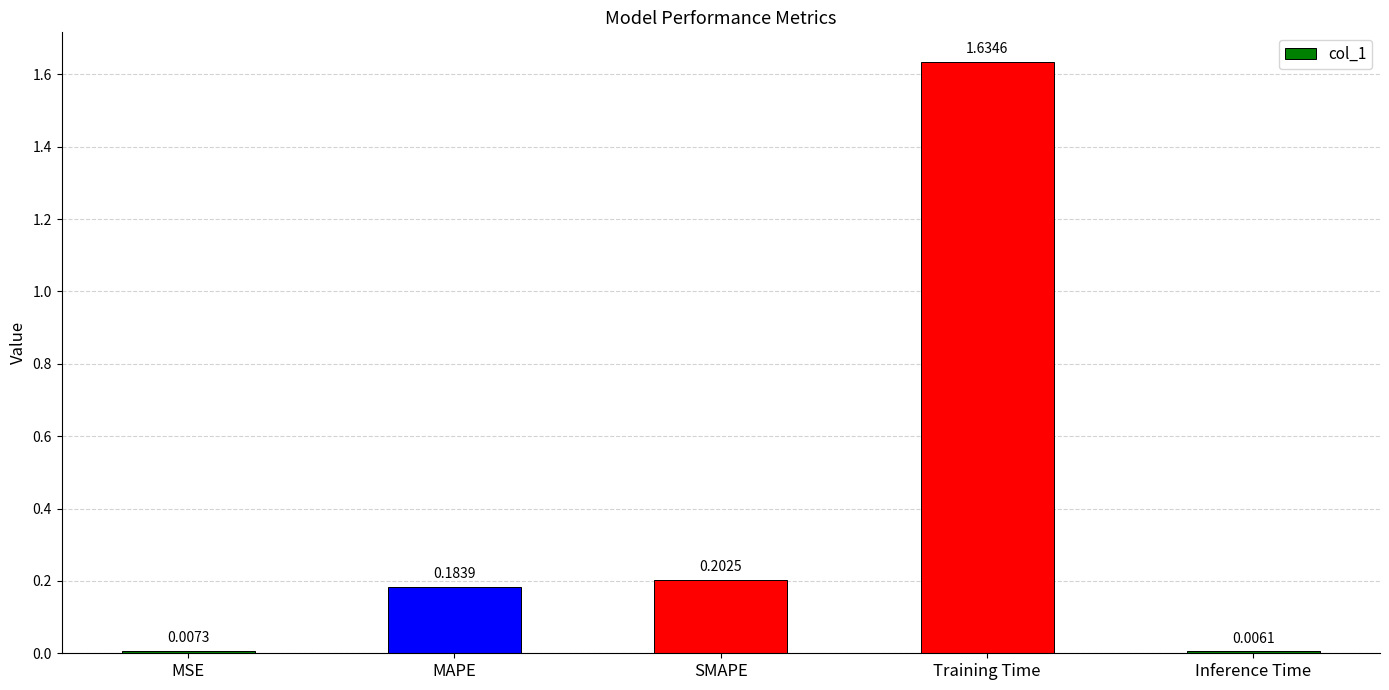

What is the change in value from MAPE to Training Time?

+1.5